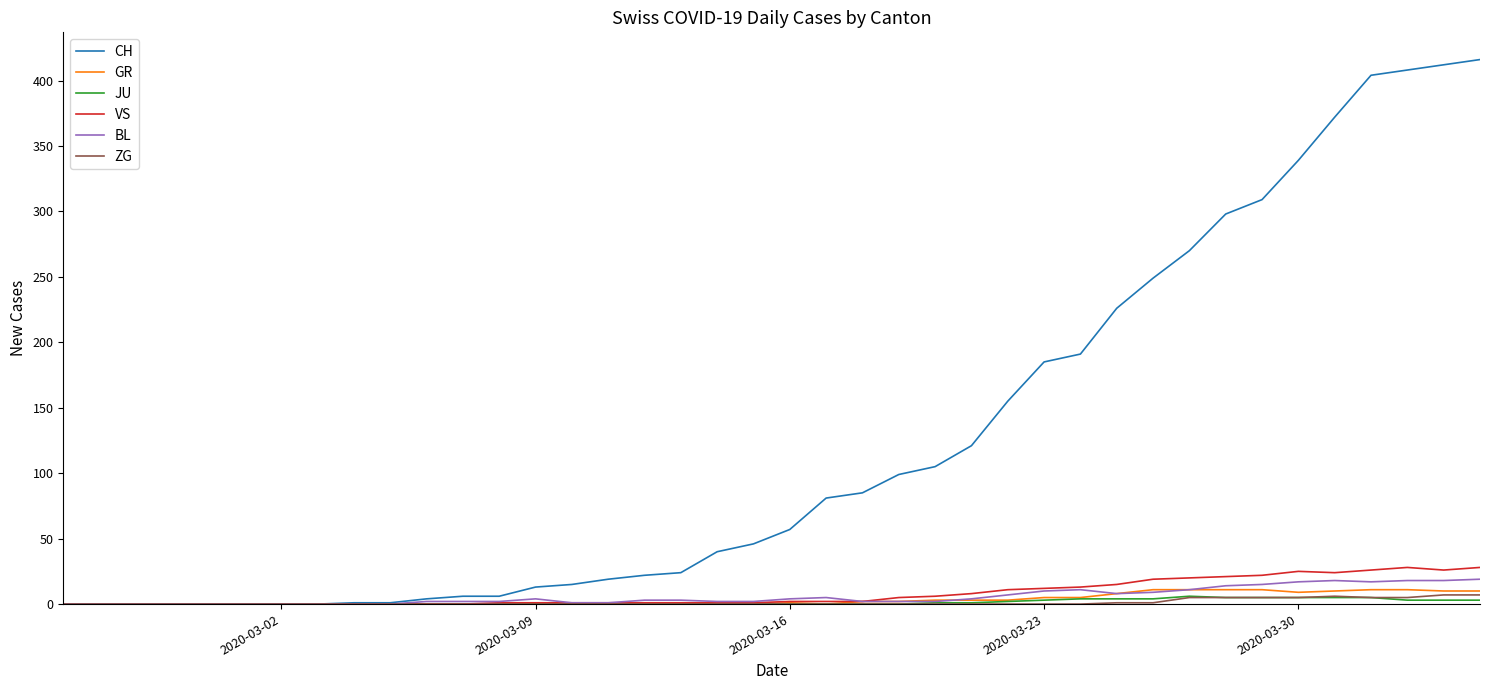

True or false: GR has more than 0 interior local peaks.

True